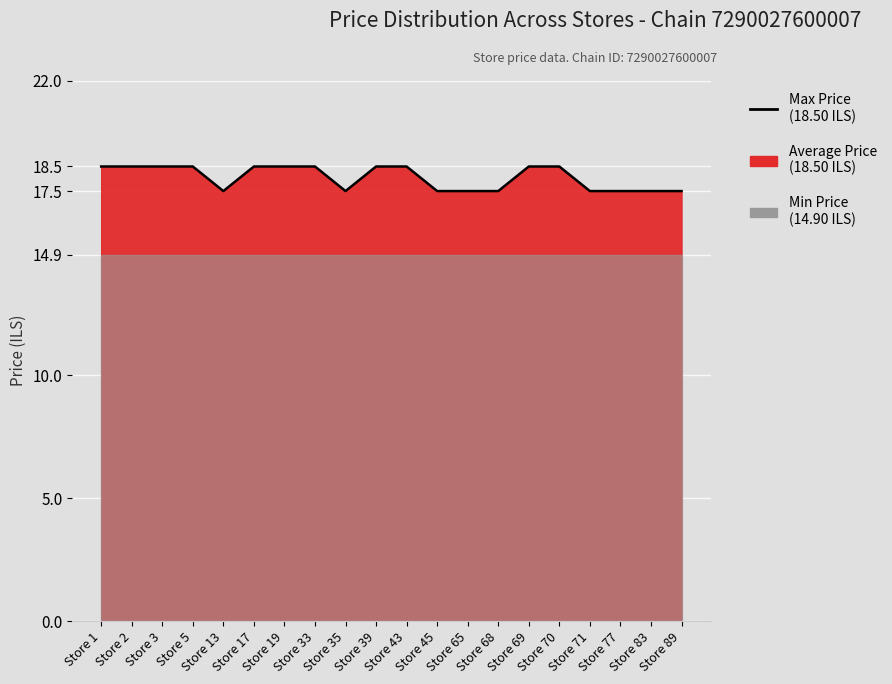

What is the sum of the values at Store 1 and Store 43?

37.0